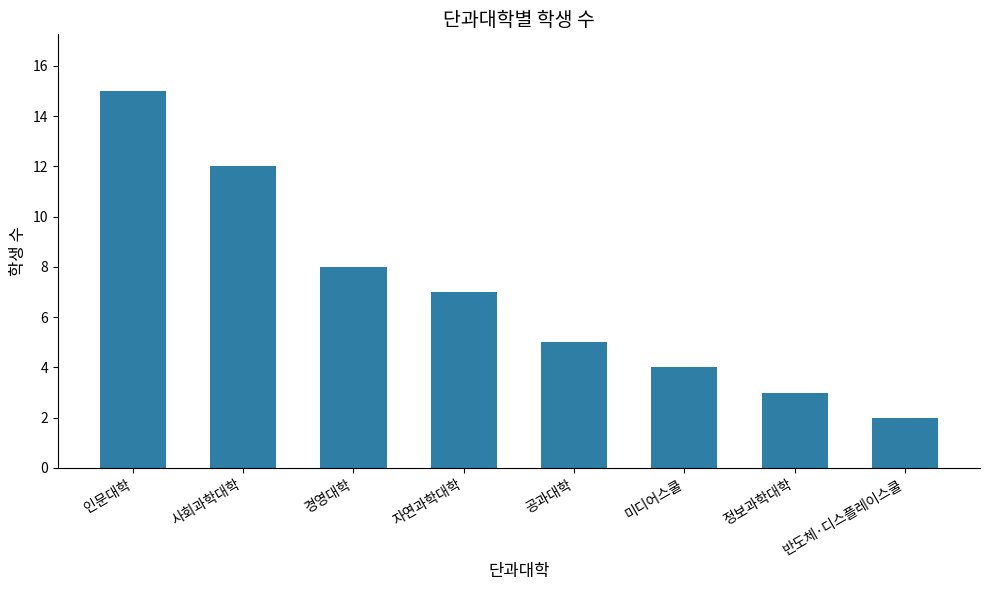

List the labels in order of value, smallest first.

반도체·디스플레이스쿨, 정보과학대학, 미디어스쿨, 공과대학, 자연과학대학, 경영대학, 사회과학대학, 인문대학